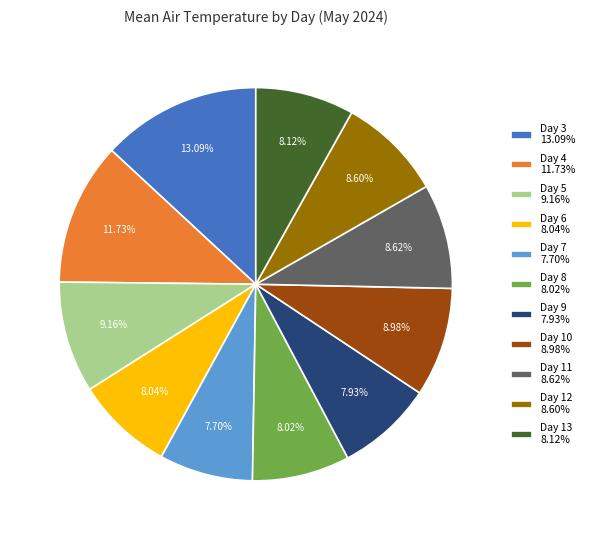

Is the sum of Day 12 8.60% and Day 9 7.93% greater than half?

No